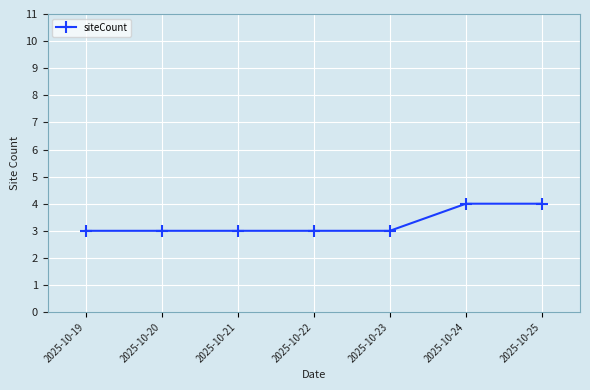

What is the sum of all values?

23